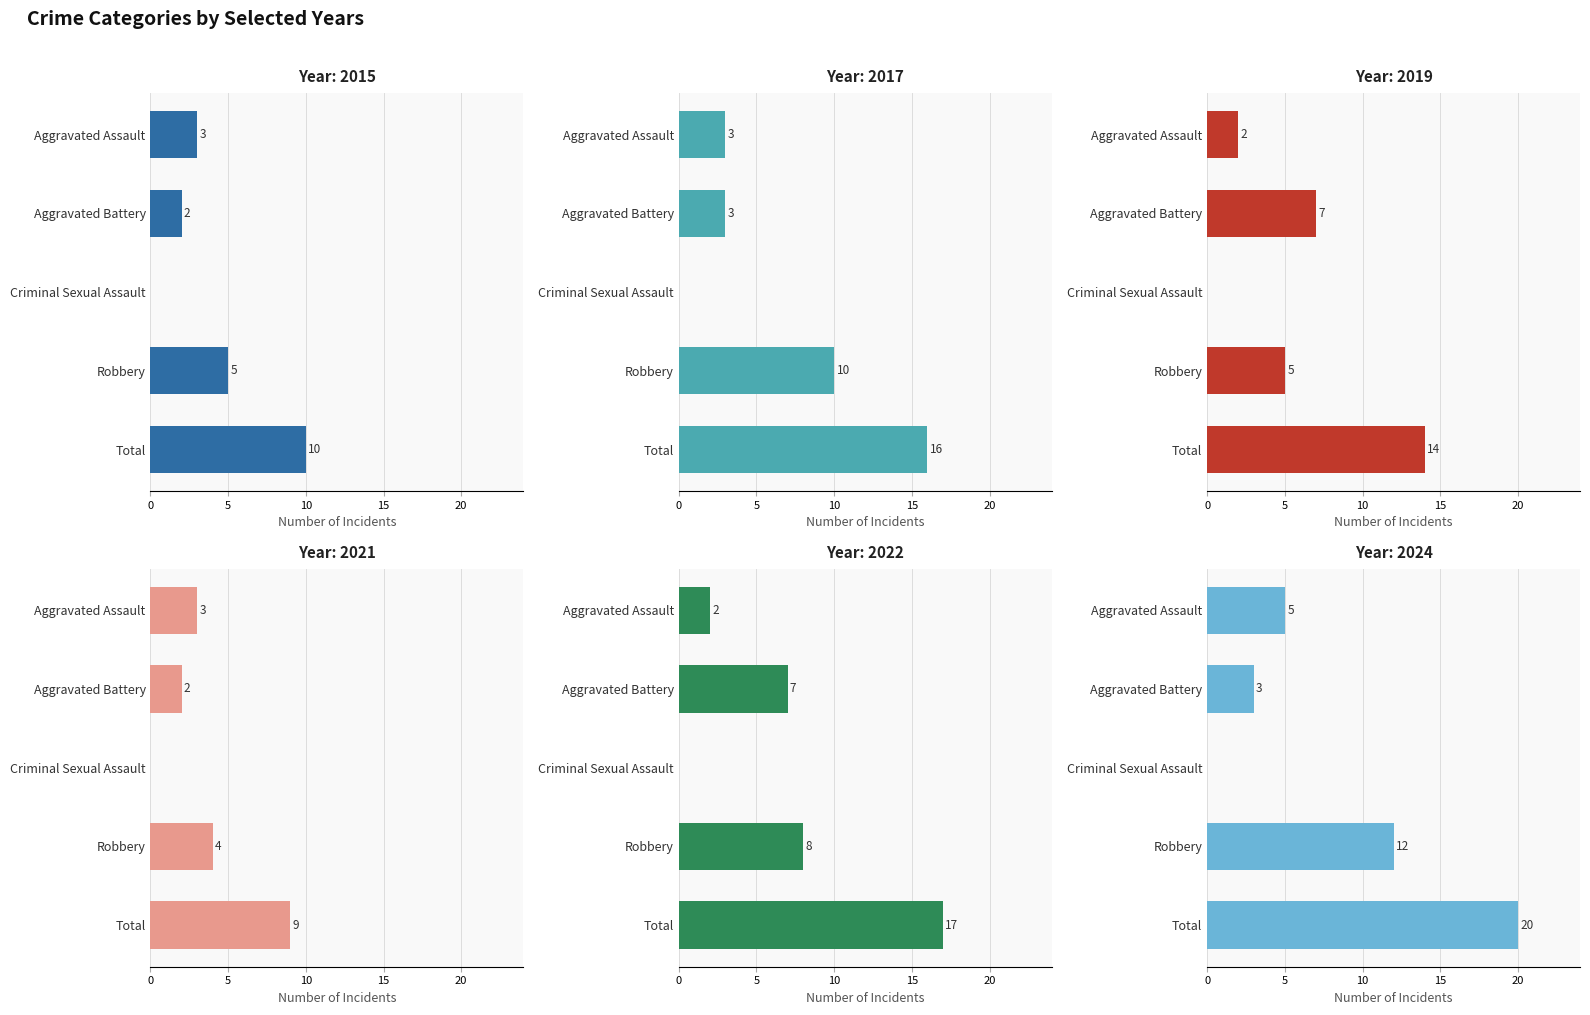

What is the difference between the highest and lowest values at Robbery?

8